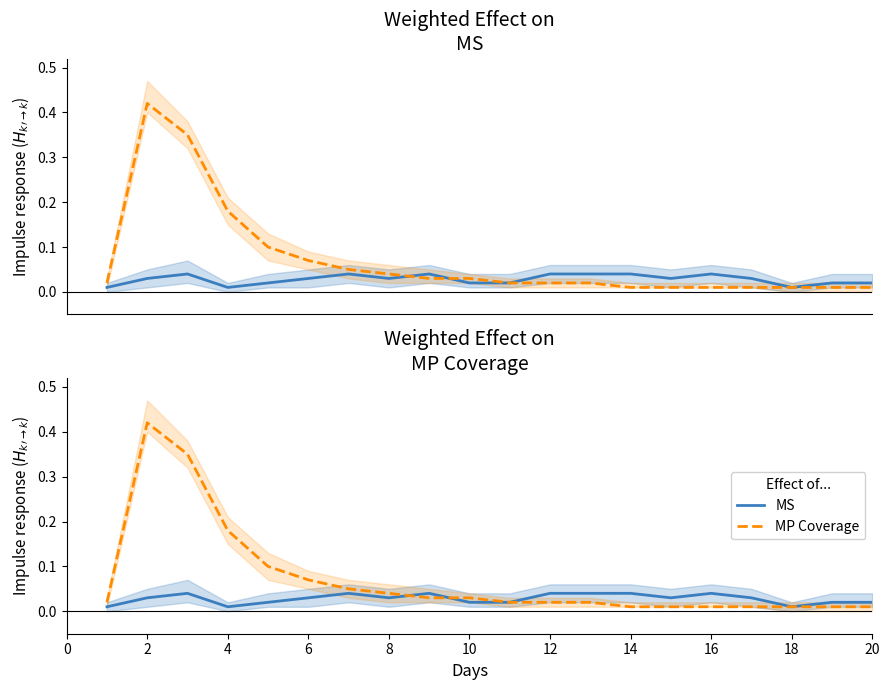

What is the difference between the second highest and second lowest values in the MP Coverage series?

0.3